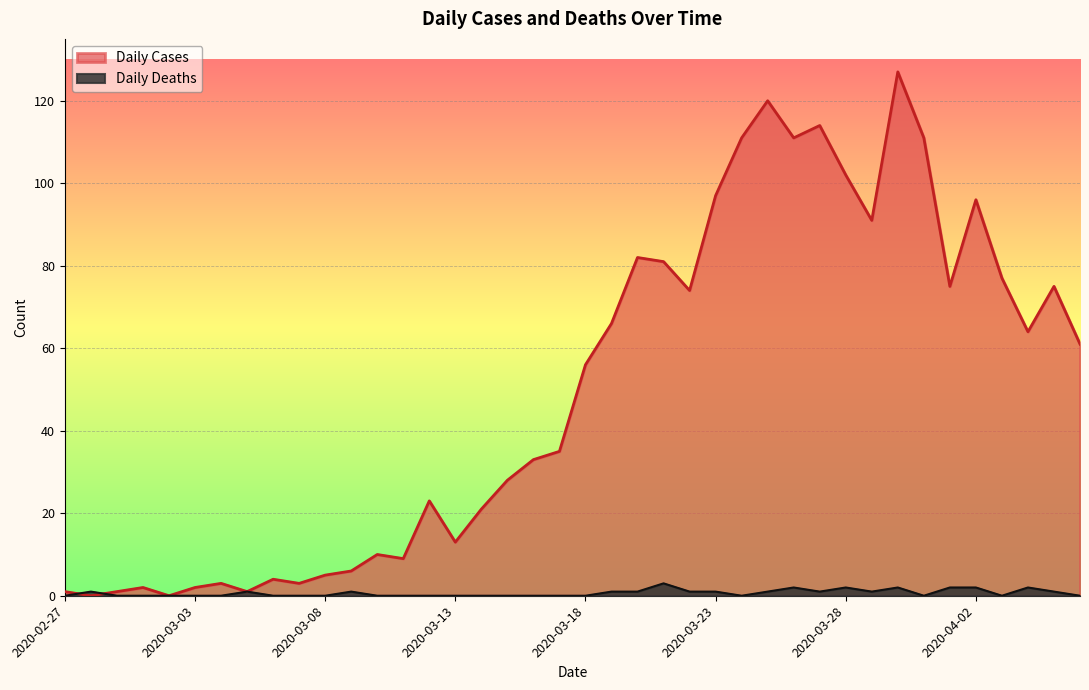

True or false: Daily Cases and Daily Deaths intersect in this chart.

True